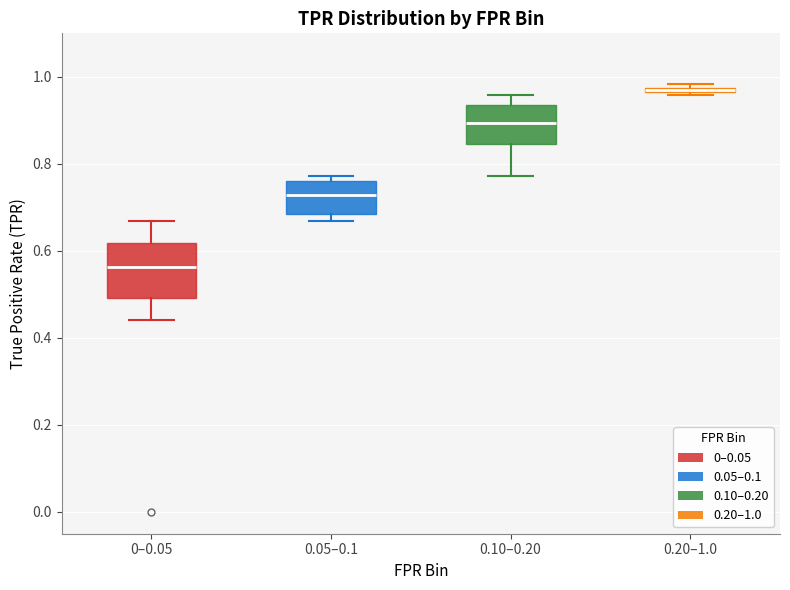

Where is the lower edge of the box for 0–0.05 on the y-axis? The values are not printed on the chart, so give them approximately, as read against the axis.

0.50